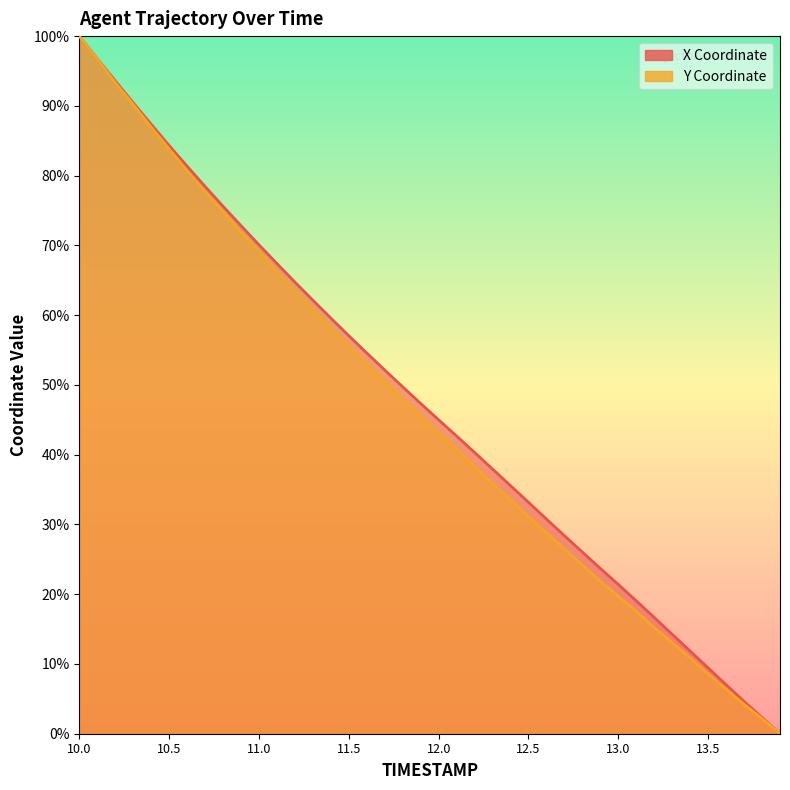

What is the difference between the second highest and second lowest values in the Y series?

94.6